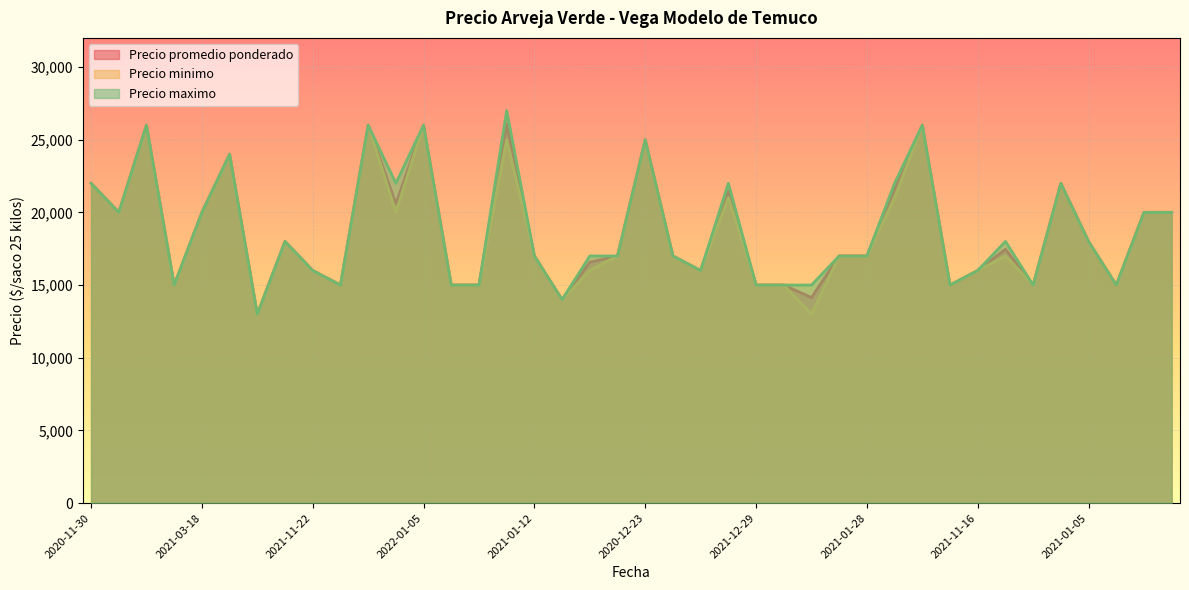

True or false: Precio promedio ponderado has a value of 15000 at 2021-12-16.

True